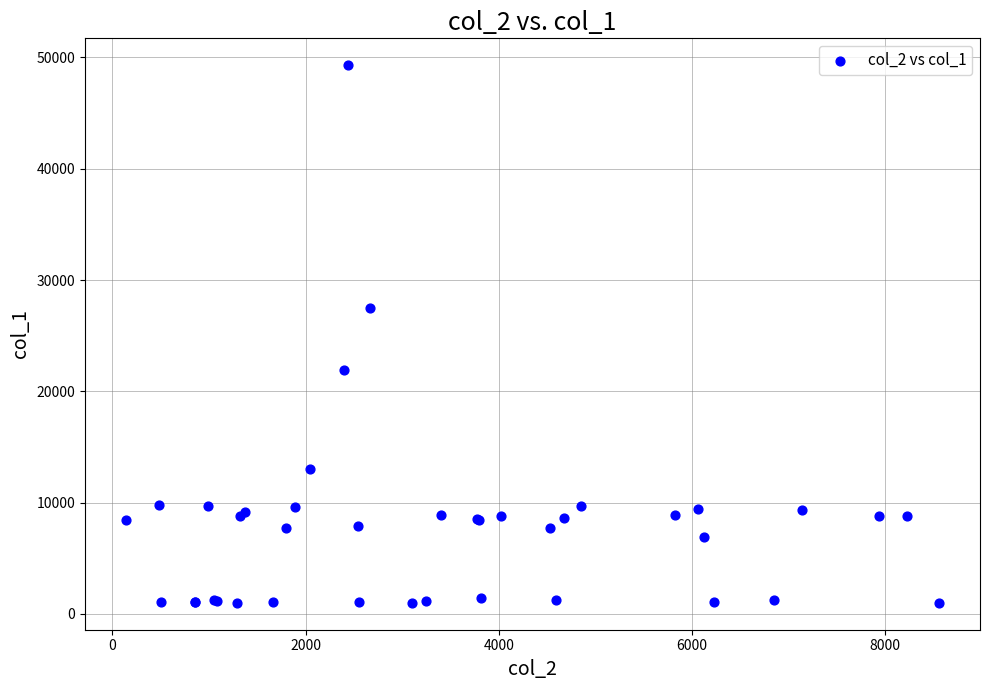

What Y value in the scatter plot is closest to 25150?

27500